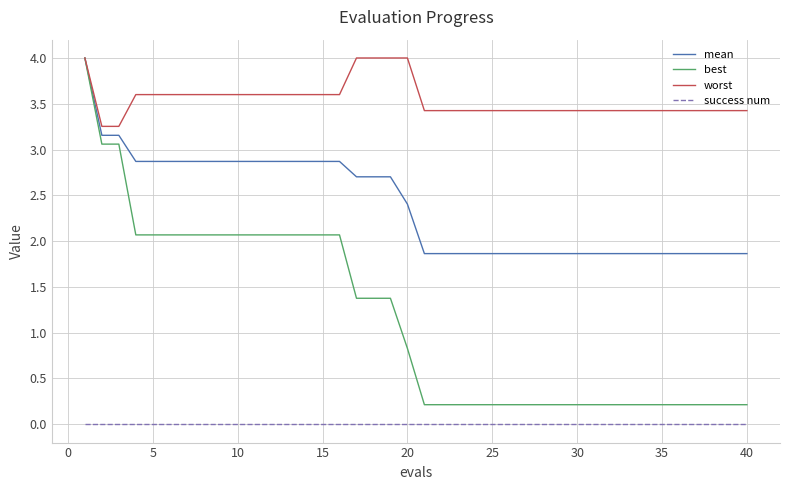

At how many categories does at least one series exceed 2?

40